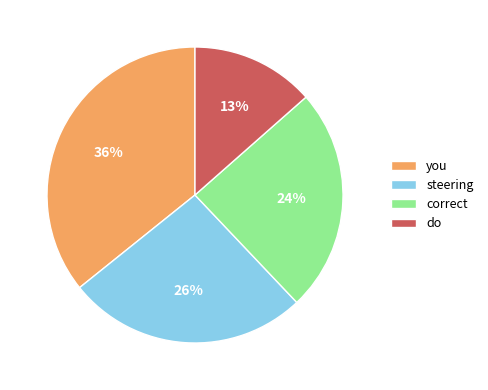

To the nearest percent, what is the combined percentage of do and you?

49%